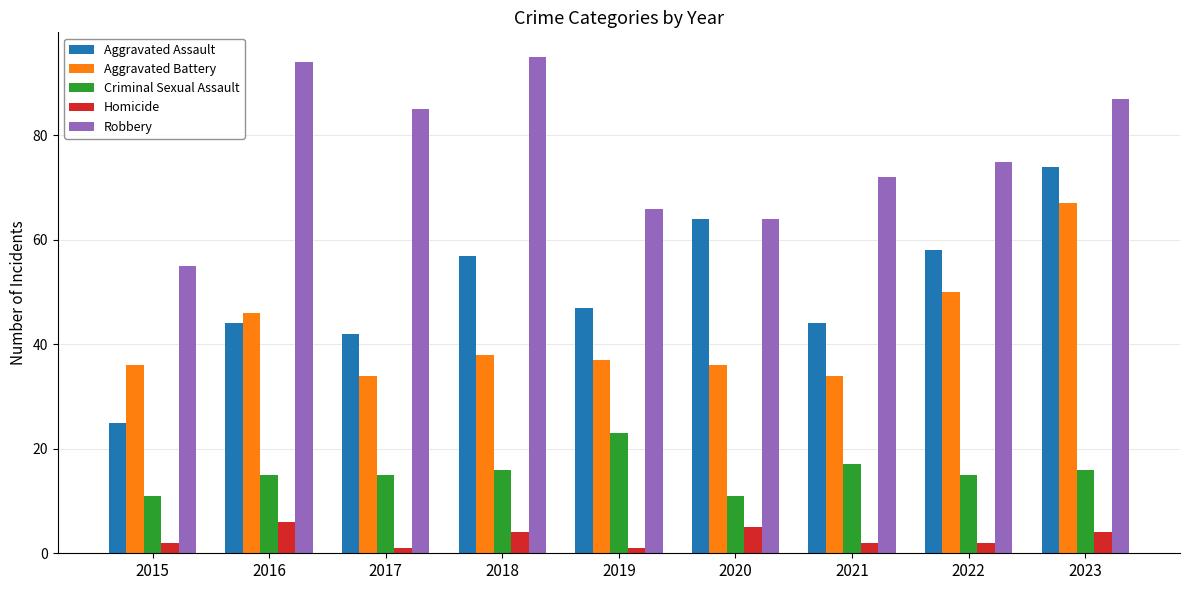

What is the value of the Aggravated Assault bar at the 4th from the left?

57